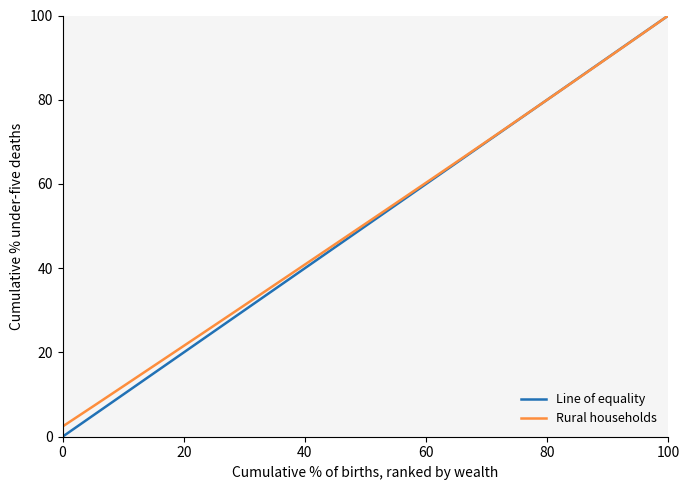

What is the maximum value for Line of equality?

100.0